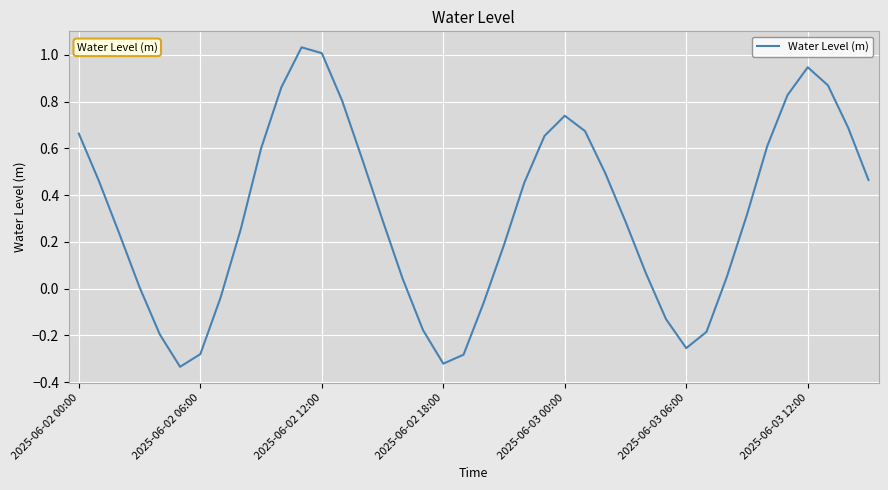

What is the difference between the maximum and minimum values?

1.4